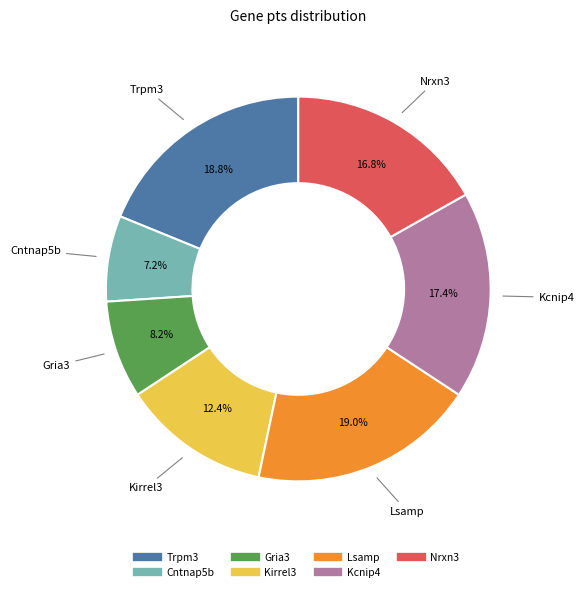

To the nearest percent, what is the combined percentage of Kcnip4 and Nrxn3?

34%